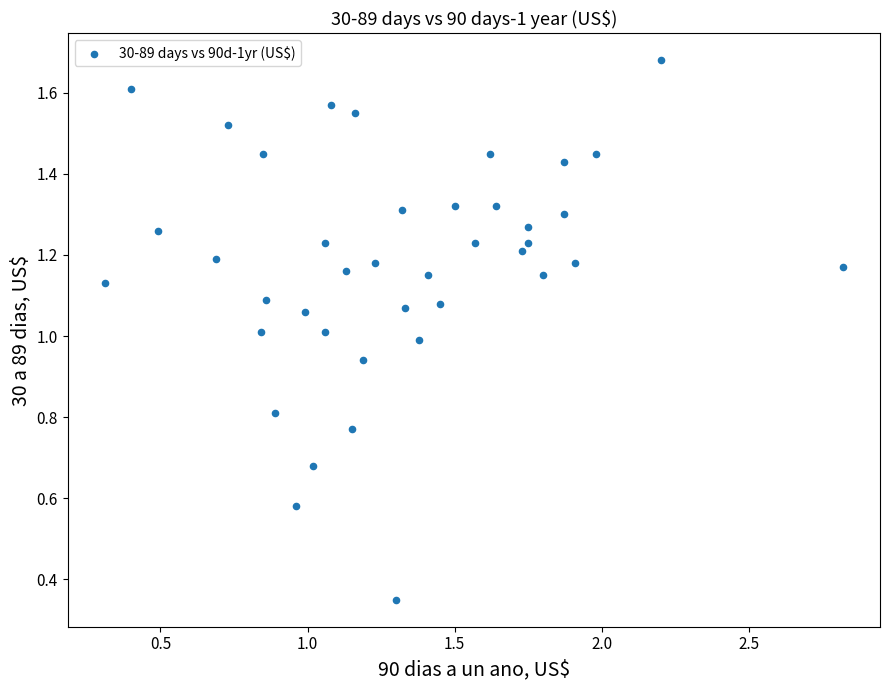

What is the range of X values (max minus min)?

2.5